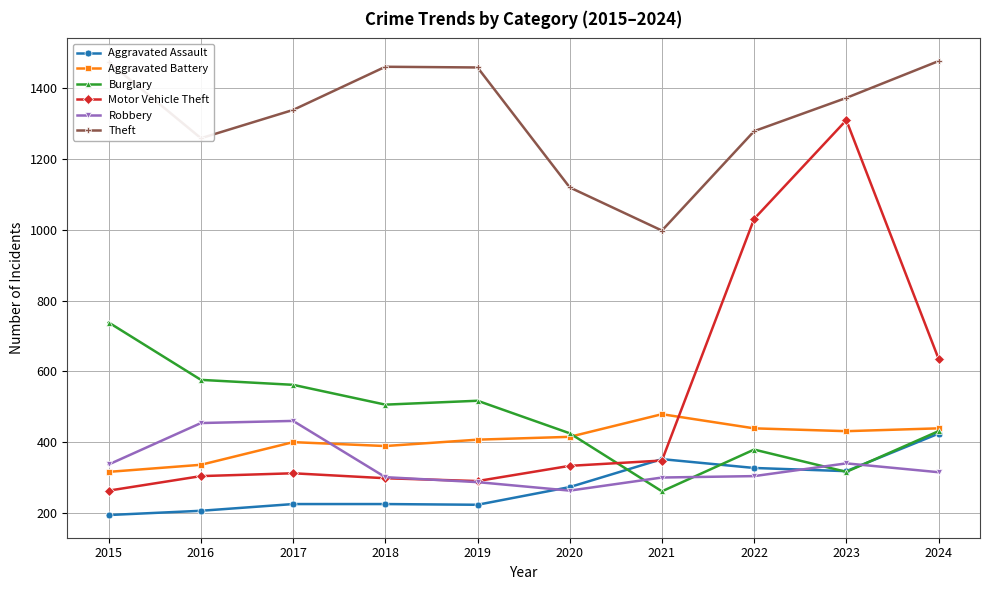

What is the total value across all series at 2022?

3759